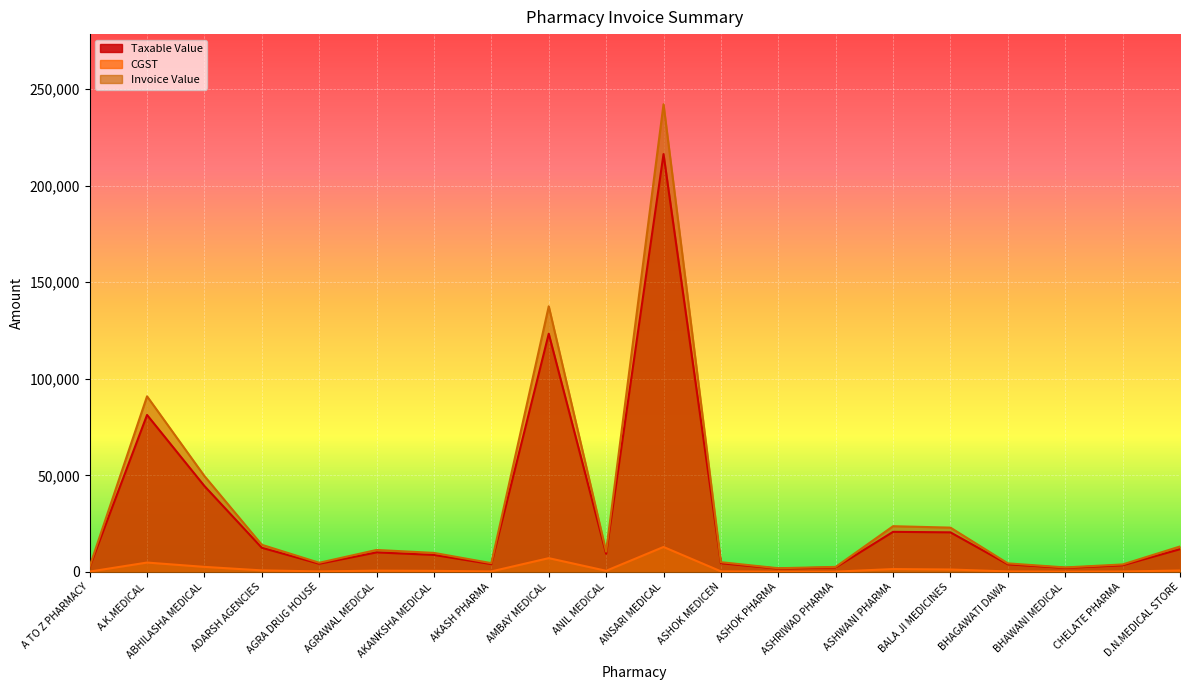

Reading left to right, list all the values displayed in this chart.

Taxable Value: A TO Z PHARMACY=2477.8	A.K.MEDICAL=81276.0	ABHILASHA MEDICAL=44457.9	ADARSH AGENCIES=12485.1	AGRA DRUG HOUSE=4212.5	AGRAWAL MEDICAL=10089.5	AKANKSHA MEDICAL=8776.9	AKASH PHARMA=4029.9	AMBAY MEDICAL=123342.6	ANIL MEDICAL=9385.1	ANSARI MEDICAL=216375.0	ASHOK MEDICEN=4482.1	ASHOK PHARMA=1681.1	ASHRIWAD PHARMA=2305.2	ASHWANI PHARMA=20734.6	BALA JI MEDICINES=20467.8	BHAGAWATI DAWA=3930.6	BHAWANI MEDICAL=2055.8	CHELATE PHARMA=3432.4	D.N.MEDICAL STORE=11744.1
CGST: A TO Z PHARMACY=148.7	A.K.MEDICAL=4826.1	ABHILASHA MEDICAL=2586.8	ADARSH AGENCIES=771.7	AGRA DRUG HOUSE=252.8	AGRAWAL MEDICAL=632.3	AKANKSHA MEDICAL=526.6	AKASH PHARMA=241.8	AMBAY MEDICAL=7108.6	ANIL MEDICAL=563.1	ANSARI MEDICAL=12902.8	ASHOK MEDICEN=268.9	ASHOK PHARMA=100.9	ASHRIWAD PHARMA=138.3	ASHWANI PHARMA=1459.6	BALA JI MEDICINES=1228.5	BHAGAWATI DAWA=235.8	BHAWANI MEDICAL=123.3	CHELATE PHARMA=205.9	D.N.MEDICAL STORE=704.6
Invoice Value: A TO Z PHARMACY=2775.1	A.K.MEDICAL=90928.3	ABHILASHA MEDICAL=49631.5	ADARSH AGENCIES=14028.4	AGRA DRUG HOUSE=4718.0	AGRAWAL MEDICAL=11354.2	AKANKSHA MEDICAL=9830.1	AKASH PHARMA=4513.5	AMBAY MEDICAL=137559.7	ANIL MEDICAL=10511.3	ANSARI MEDICAL=242180.5	ASHOK MEDICEN=5020.0	ASHOK PHARMA=1882.9	ASHRIWAD PHARMA=2581.8	ASHWANI PHARMA=23653.9	BALA JI MEDICINES=22924.8	BHAGAWATI DAWA=4402.3	BHAWANI MEDICAL=2302.5	CHELATE PHARMA=3844.3	D.N.MEDICAL STORE=13153.4